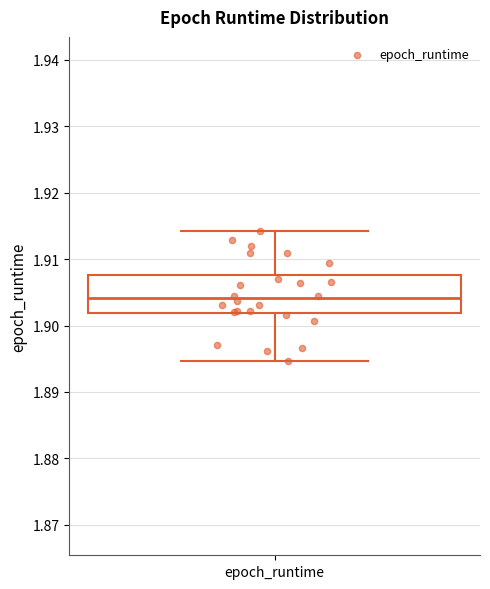

Read this box plot against the y-axis: the position of the median line, the range covered by the box, and the ends of both whiskers. The values are not printed on the chart, so give them approximately, as read against the axis.

median 1.904, box 1.902 to 1.908, whiskers 1.895 to 1.914